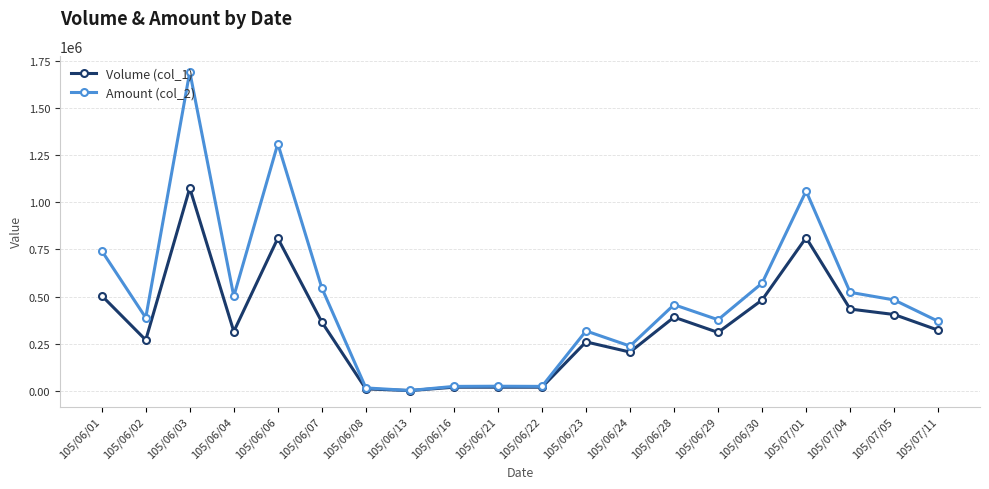

What is the difference between the Volume (col_1) values at 105/07/01 and 105/06/29?

502000